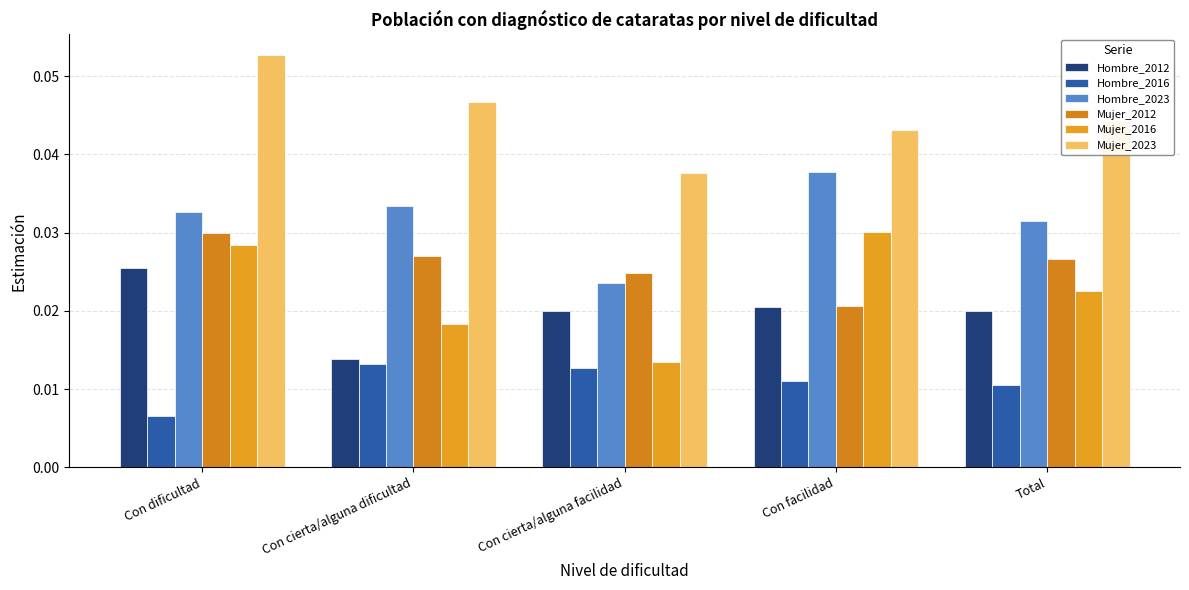

Reading left to right, list all the values displayed in this chart.

Hombre_2012: 0.0	0.0	0.0	0.0	0.0
Hombre_2016: 0.0	0.0	0.0	0.0	0.0
Hombre_2023: 0.0	0.0	0.0	0.0	0.0
Mujer_2012: 0.0	0.0	0.0	0.0	0.0
Mujer_2016: 0.0	0.0	0.0	0.0	0.0
Mujer_2023: 0.1	0.0	0.0	0.0	0.0